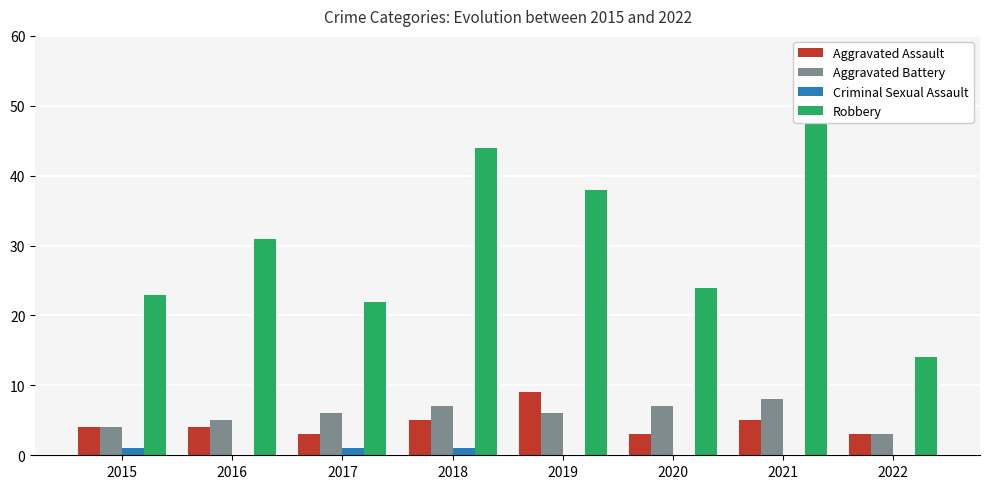

How many values in the Robbery series are below 31?

4